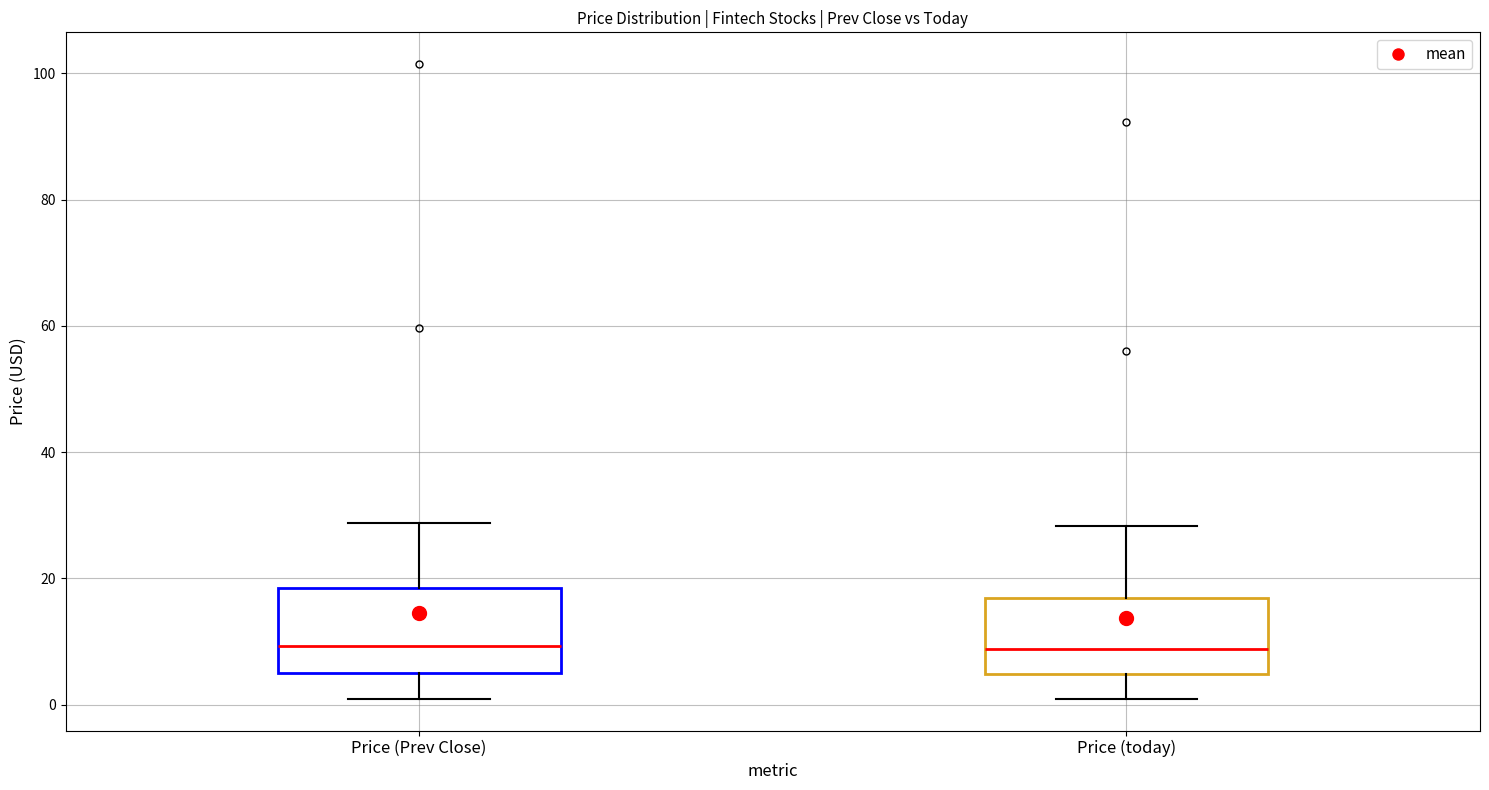

Reading left to right, transcribe this box plot: for each box, give where its median line is, the range the box spans, and where its two whiskers end, as read against the y-axis. The values are not printed on the chart, so give them approximately, as read against the axis.

Price (Prev Close): median 10, box 6 to 18, whiskers 0 to 28
Price (today): median 8, box 4 to 16, whiskers 0 to 28